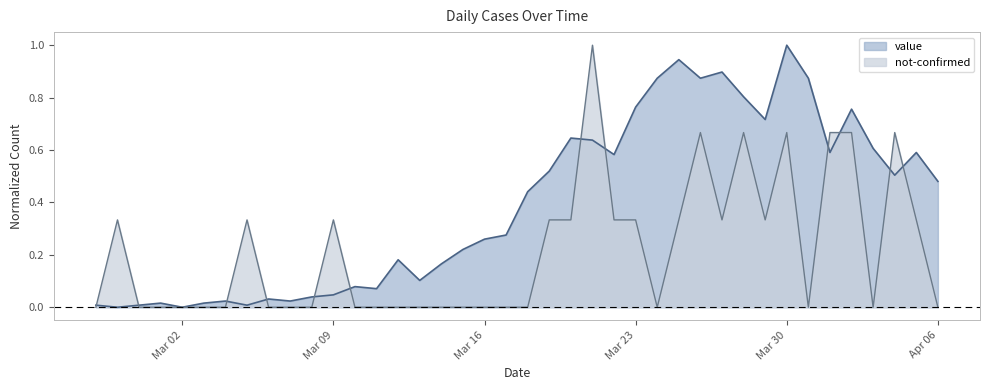

Between 2020-03-04 and 2020-03-07, which series saw the biggest shift?

value